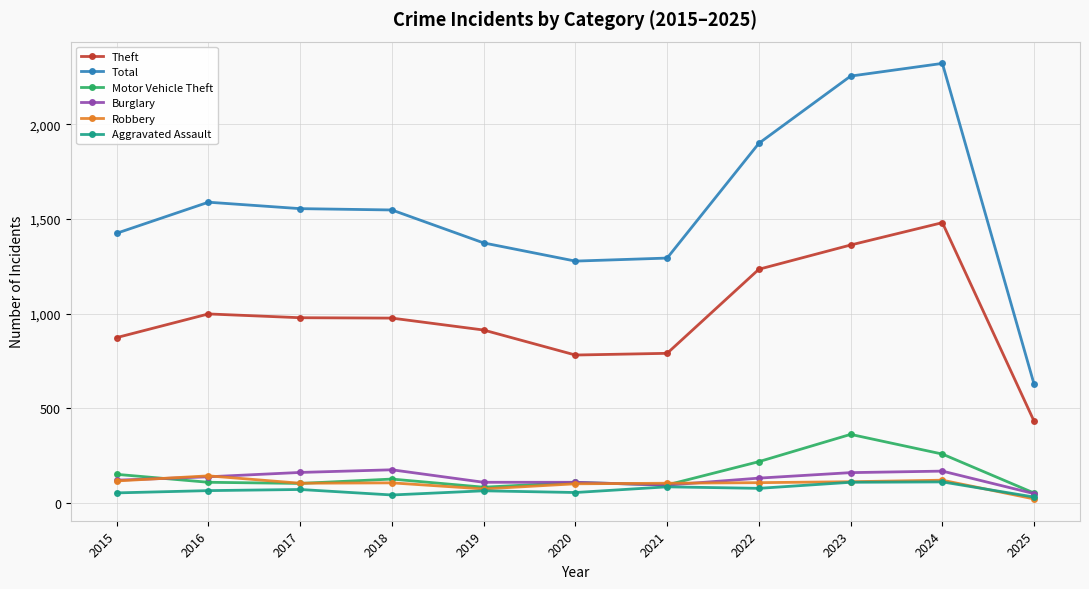

What is the minimum value for Burglary?

50